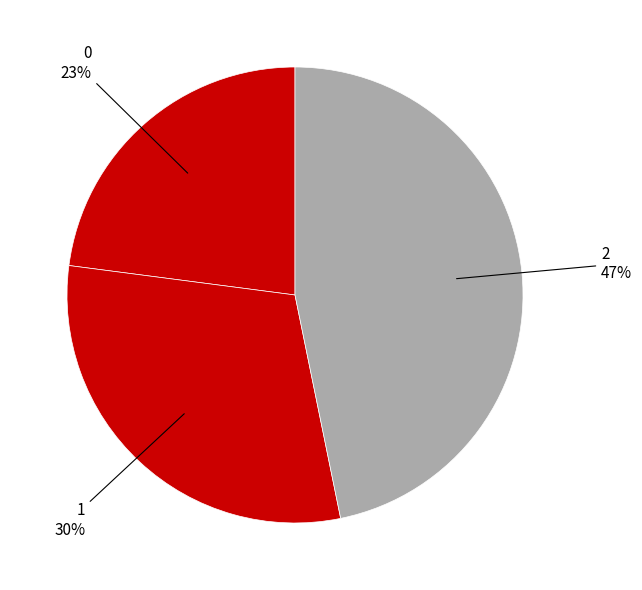

What is the largest slice in the pie chart?

2